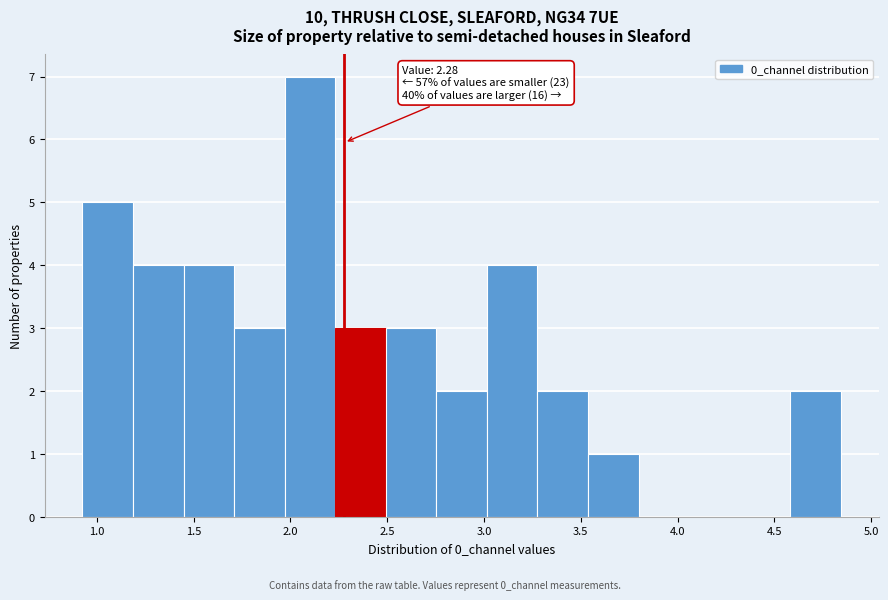

Which range on the x-axis has the tallest bar?

1.95 to 2.25